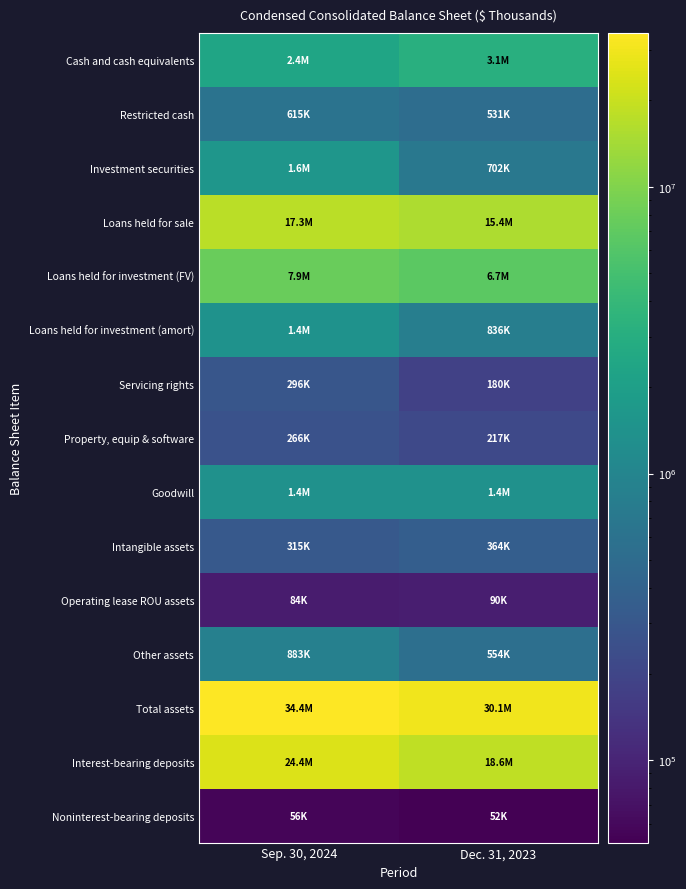

Reading left to right, transcribe all the data shown in this chart.

Cash and cash equivalents: Sep. 30, 2024=2354965	Dec. 31, 2023=3085020
Restricted cash: Sep. 30, 2024=614794	Dec. 31, 2023=530558
Investment securities: Sep. 30, 2024=1554285	Dec. 31, 2023=701935
Loans held for sale: Sep. 30, 2024=17324514	Dec. 31, 2023=15396771
Loans held for investment (FV): Sep. 30, 2024=7876667	Dec. 31, 2023=6725484
Loans held for investment (amort): Sep. 30, 2024=1417262	Dec. 31, 2023=836159
Servicing rights: Sep. 30, 2024=296127	Dec. 31, 2023=180469
Property, equip & software: Sep. 30, 2024=266226	Dec. 31, 2023=216908
Goodwill: Sep. 30, 2024=1393505	Dec. 31, 2023=1393505
Intangible assets: Sep. 30, 2024=314959	Dec. 31, 2023=364048
Operating lease ROU assets: Sep. 30, 2024=84149	Dec. 31, 2023=89635
Other assets: Sep. 30, 2024=882723	Dec. 31, 2023=554366
Total assets: Sep. 30, 2024=34380176	Dec. 31, 2023=30074858
Interest-bearing deposits: Sep. 30, 2024=24351778	Dec. 31, 2023=18568993
Noninterest-bearing deposits: Sep. 30, 2024=56008	Dec. 31, 2023=51670